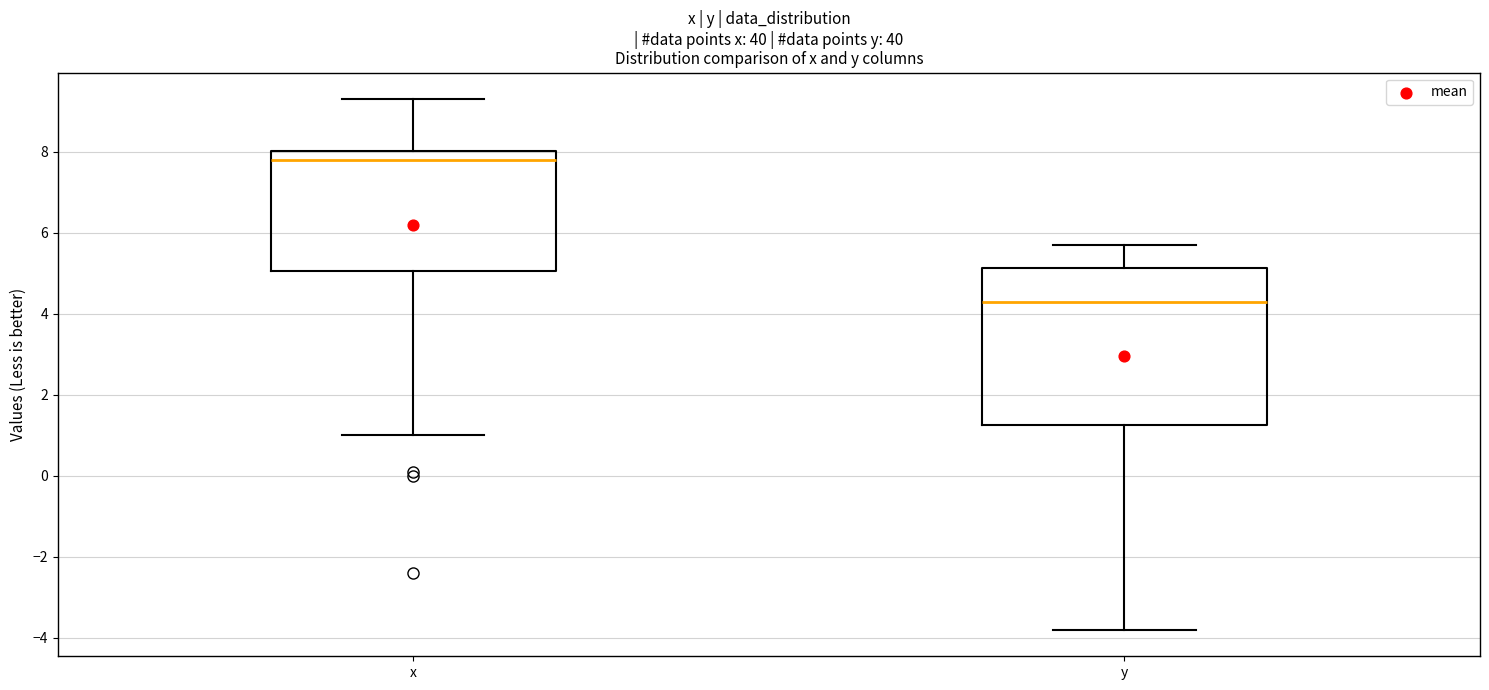

Reading left to right, transcribe this box plot: for each box, give where its median line is, the range the box spans, and where its two whiskers end, as read against the y-axis. The values are not printed on the chart, so give them approximately, as read against the axis.

x: median 7.8, box 5.0 to 8.0, whiskers 1.0 to 9.4
y: median 4.4, box 1.2 to 5.2, whiskers -3.8 to 5.8